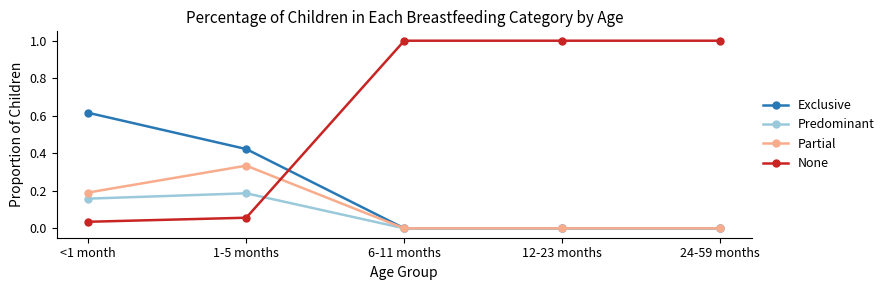

Between 1-5 months and 24-59 months, which series saw the biggest shift?

None